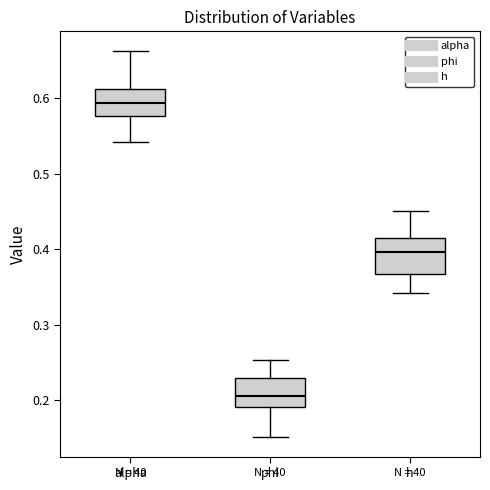

Where does the upper whisker of the box for h end on the y-axis? The values are not printed on the chart, so give them approximately, as read against the axis.

0.45